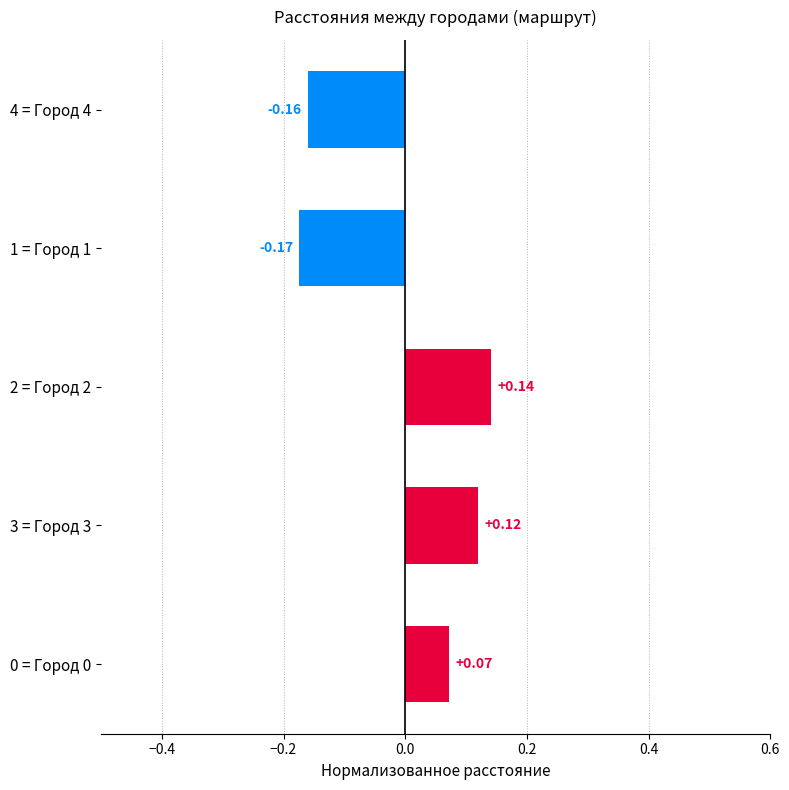

Count the values in the range 0 to 1.

3